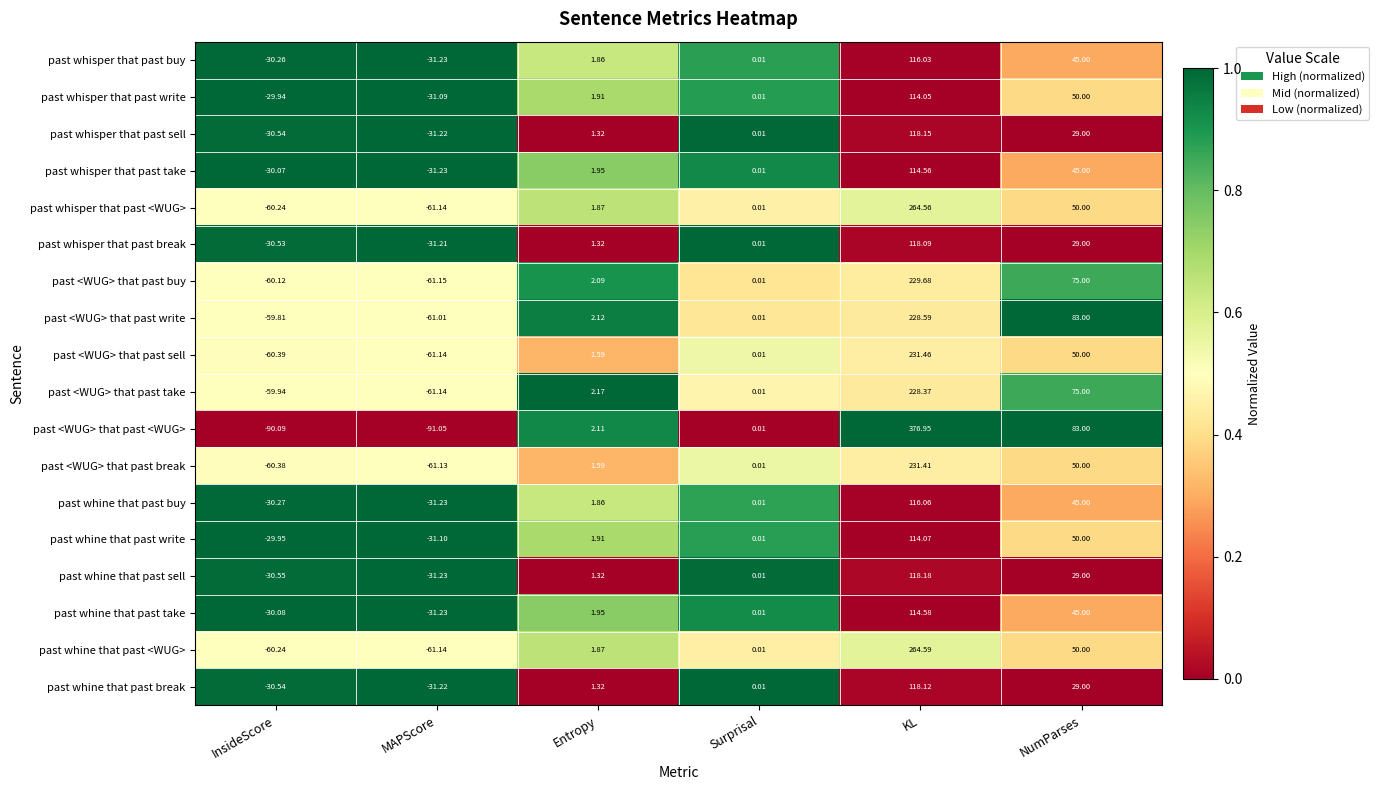

Which category has the highest value in the past whine that past <WUG> series?

KL